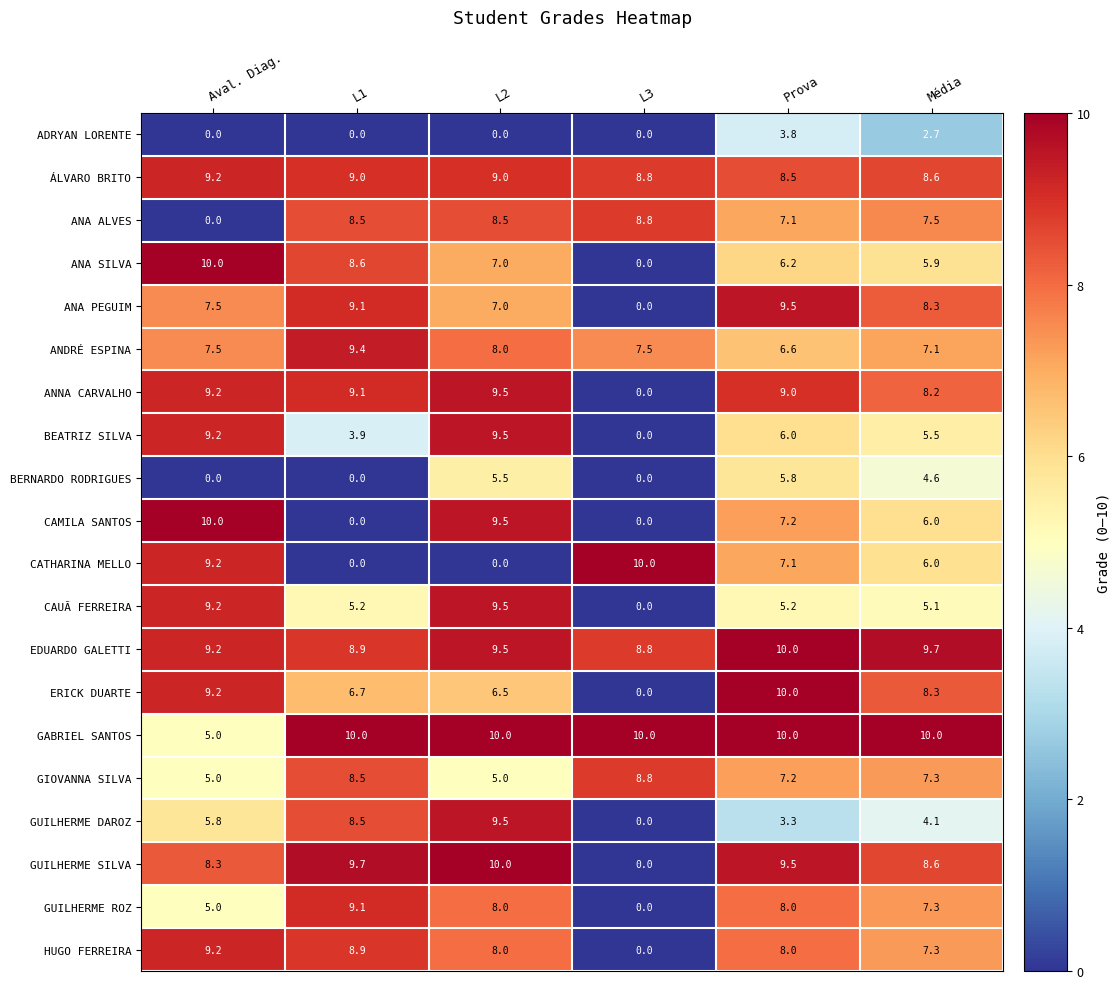

Which series has the largest total across all categories?

EDUARDO GALETTI